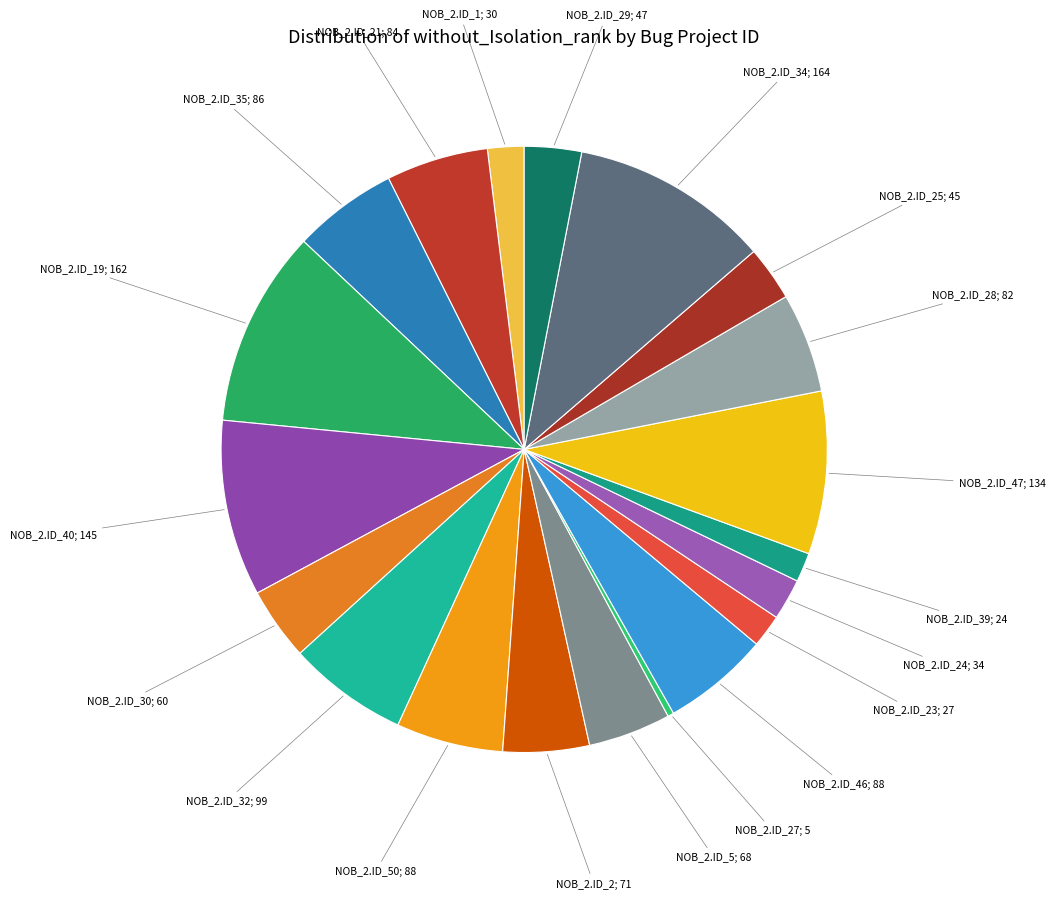

Count the number of slices in the pie.

20